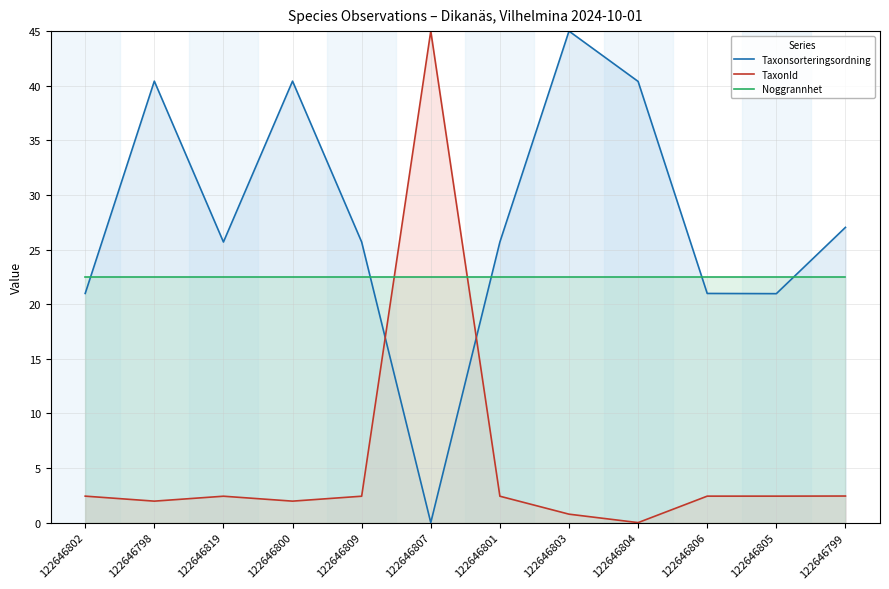

What is the sum of all TaxonId values?

66.7